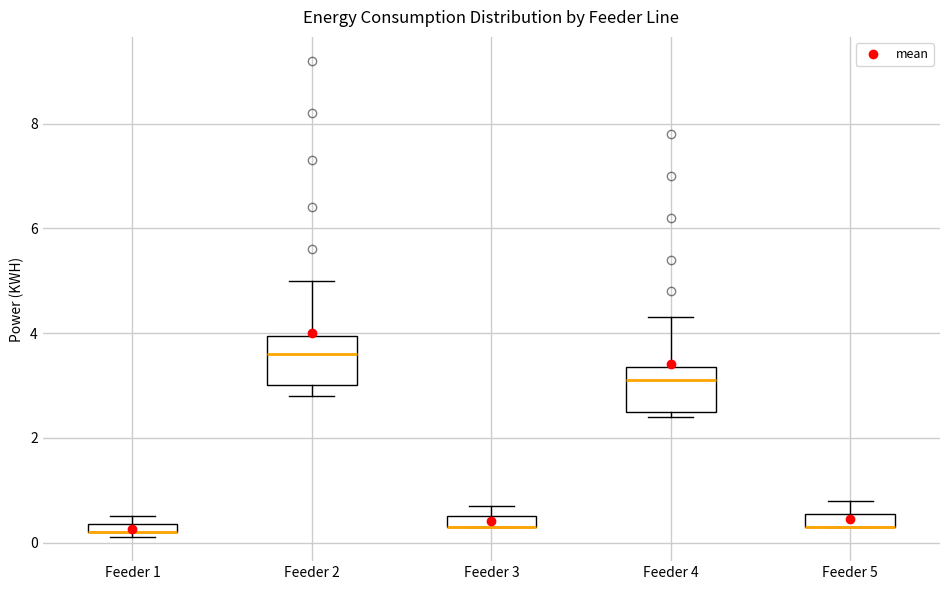

Where does the upper whisker of the box for Feeder 5 end on the y-axis? The values are not printed on the chart, so give them approximately, as read against the axis.

0.8